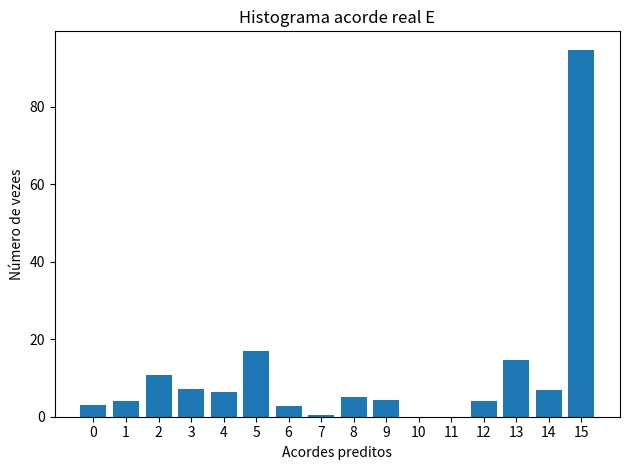

Which category has the highest value across all series?

15